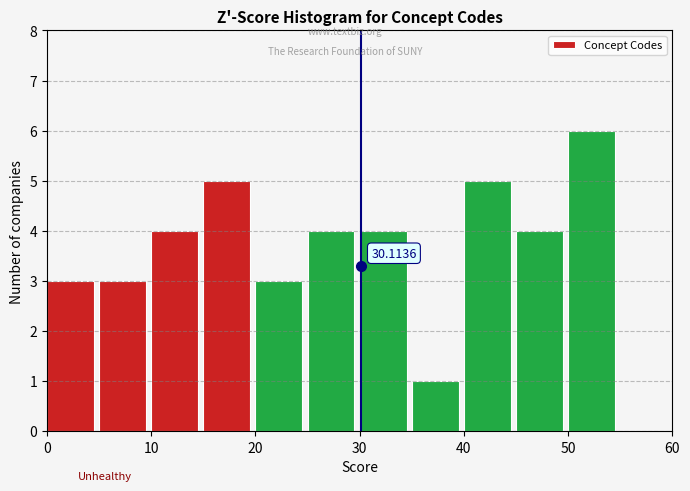

Which range on the x-axis has the tallest bar?

50 to 55